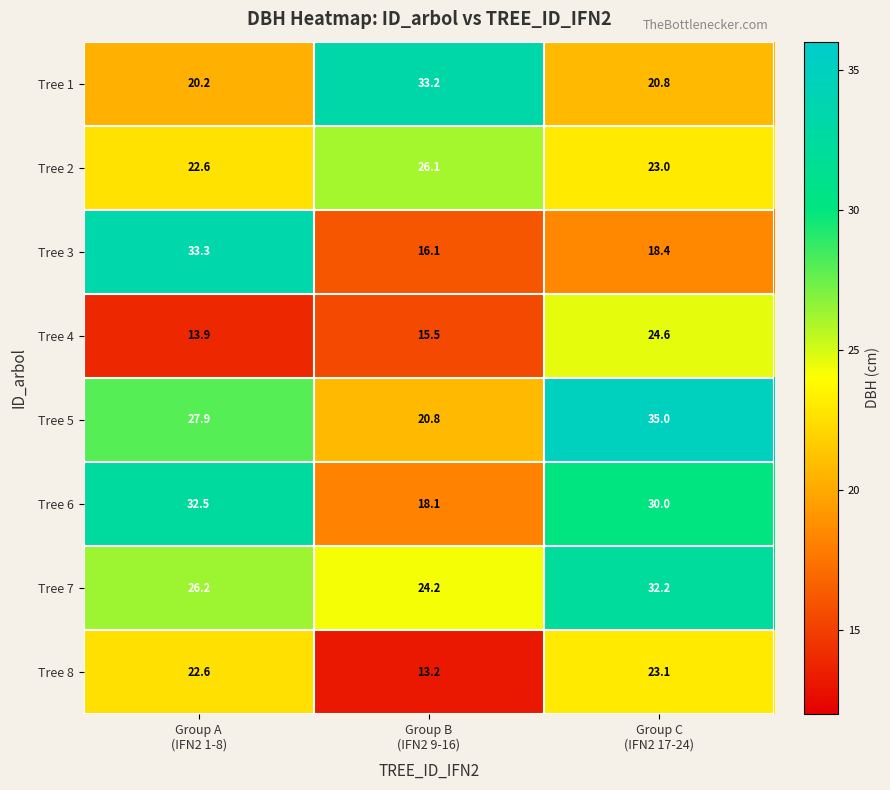

What is the lowest value of the Tree 8 series?

13.2